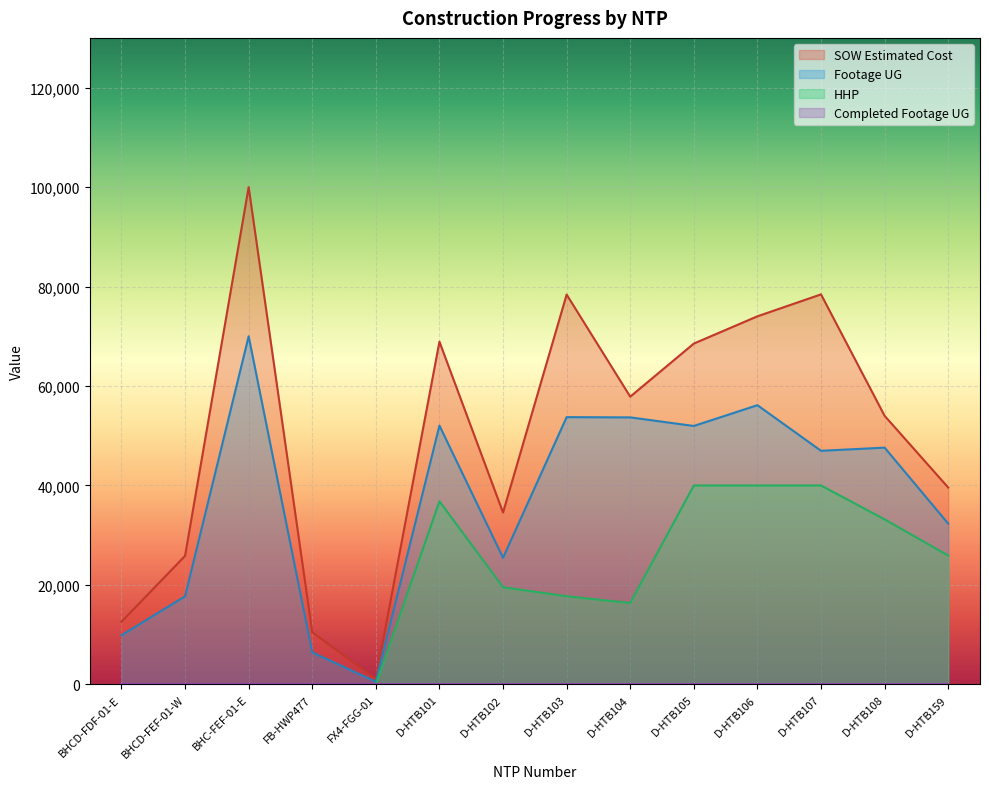

What is the label of the 5th point from the right?

D-HTB105